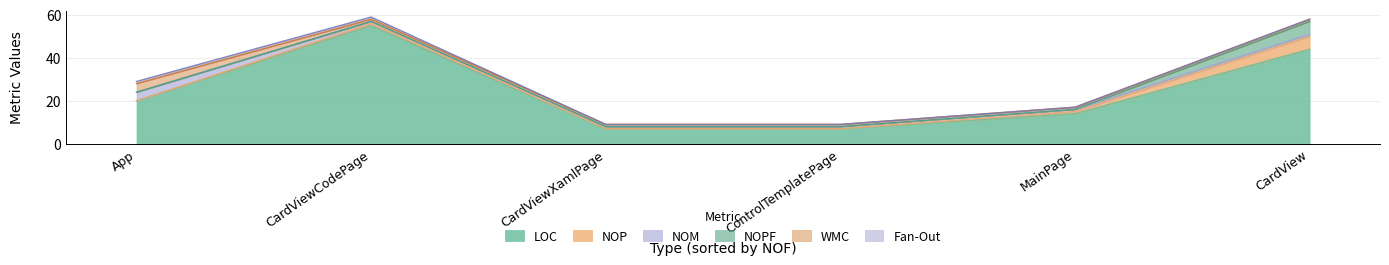

At which label is Fan-Out closest to 0?

CardViewXamlPage